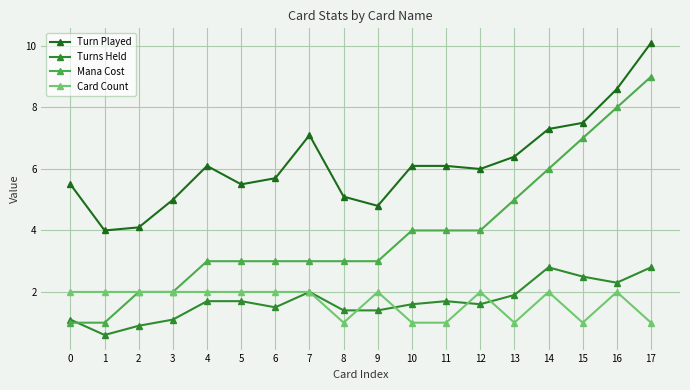

At which category does the chart reach its peak across all series?

17